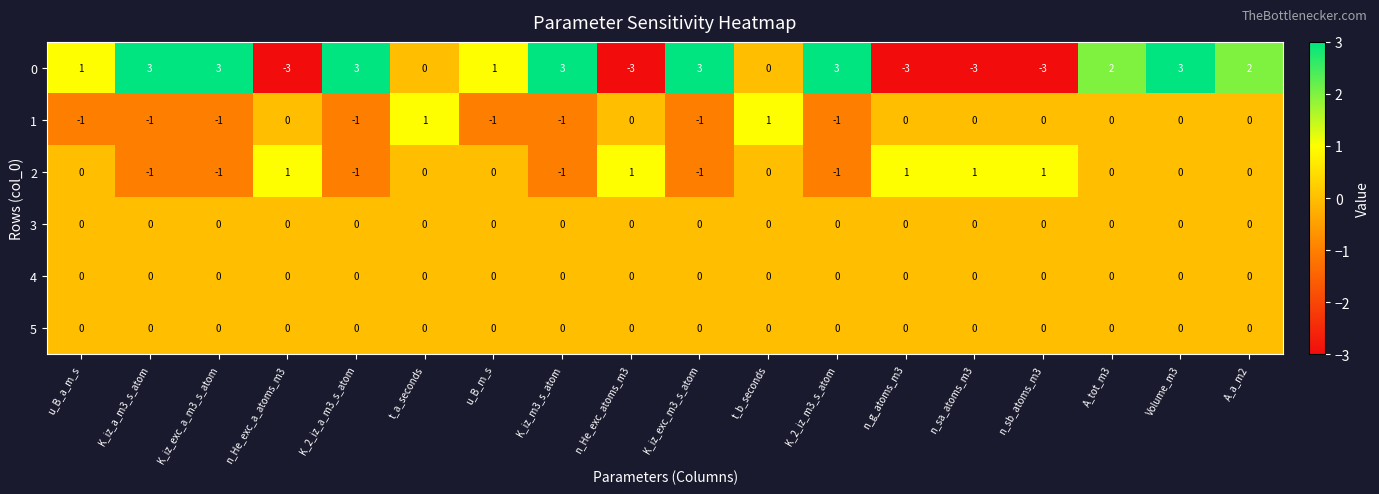

What is the sum of all 0 values?

12